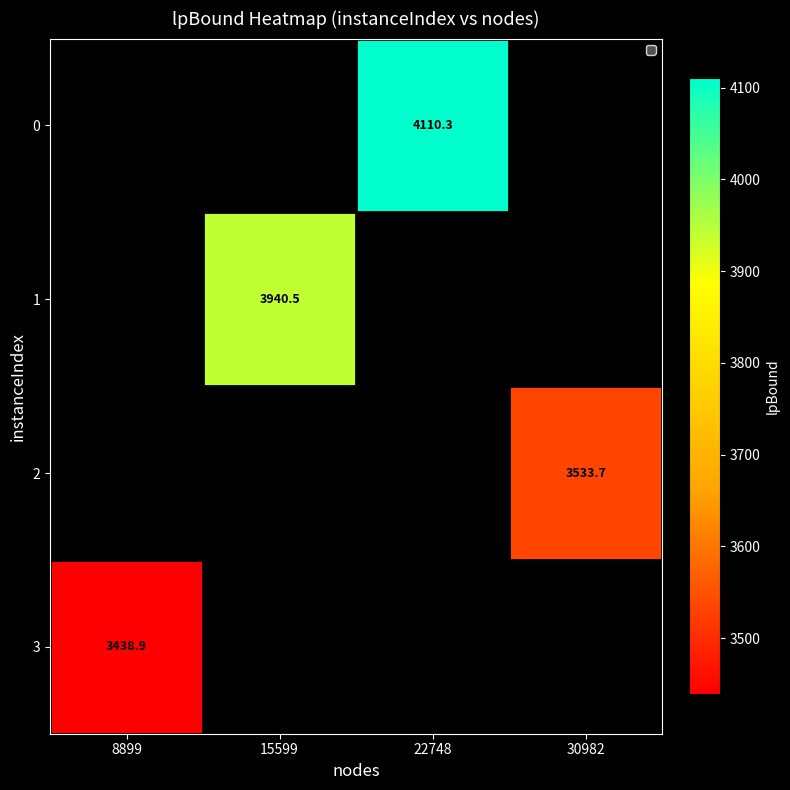

Is it true that 0 equals 1108.2 at 22748?

False